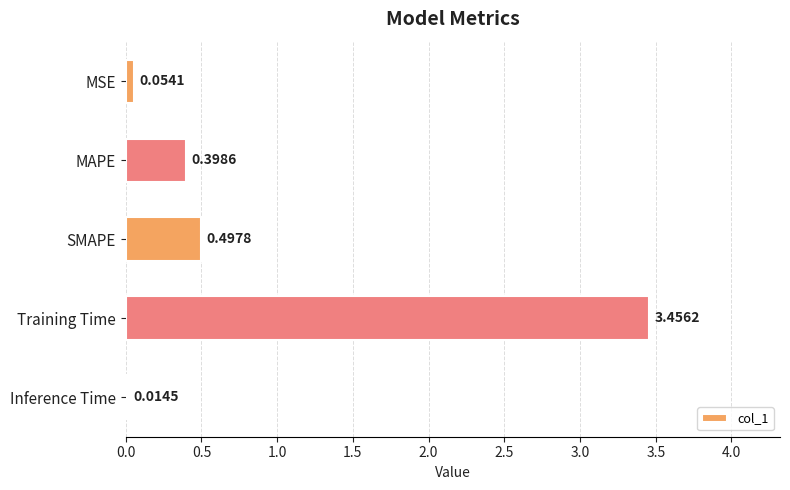

Rank the categories by value from highest to lowest.

Training Time, SMAPE, MAPE, MSE, Inference Time